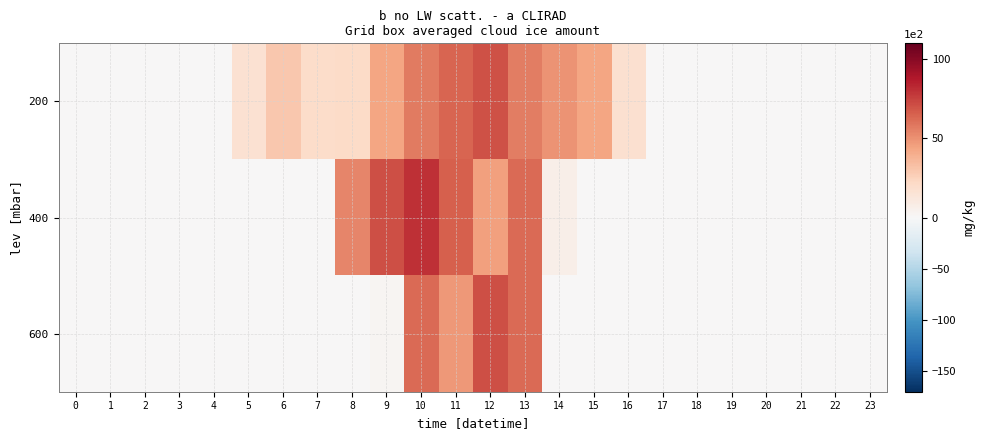

Count the number of categories in the chart.

24